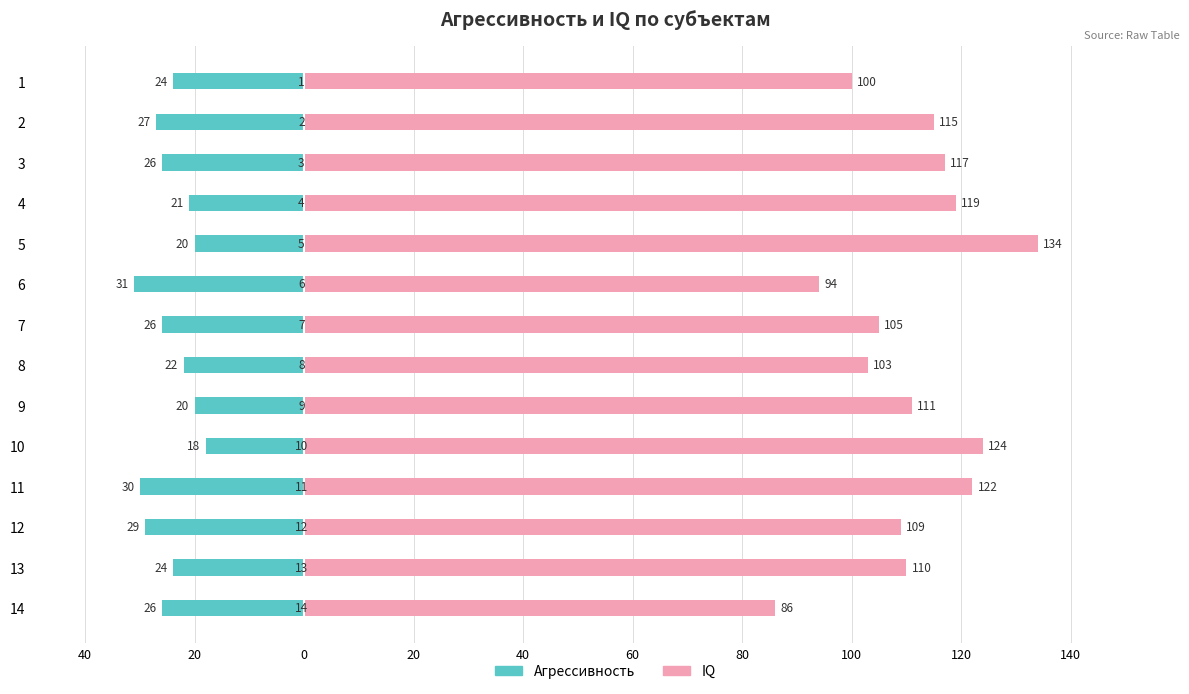

How many values in the IQ series are below 111?

7